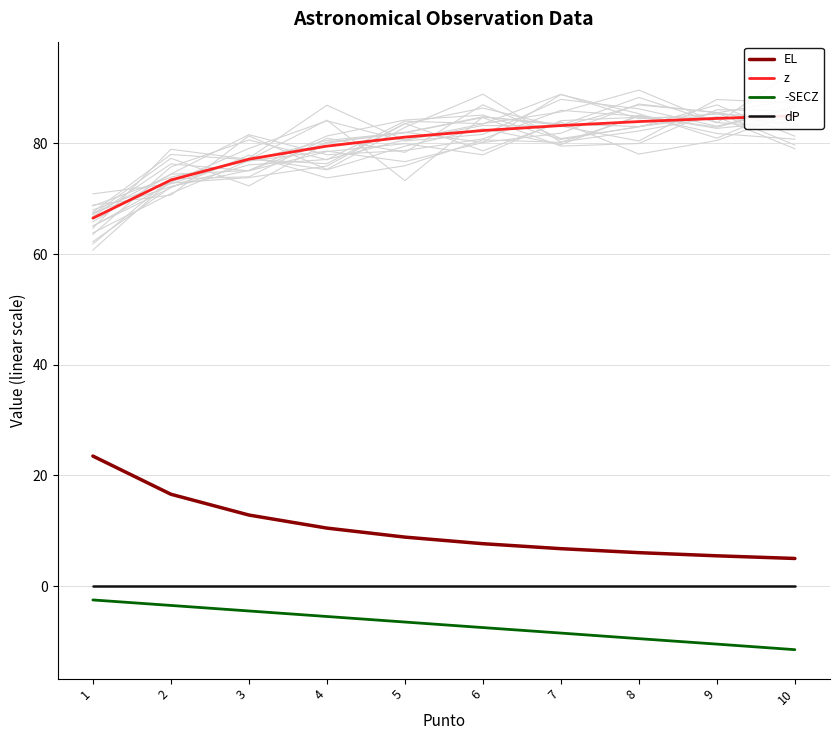

What is the highest value of the z series?

85.0